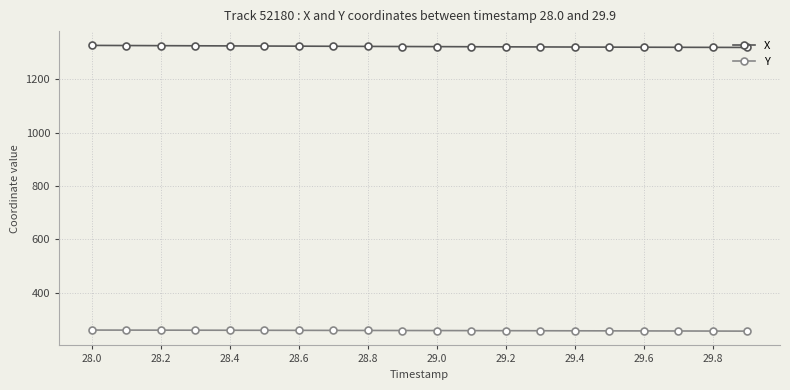

At how many categories does at least one series exceed 1187?

20